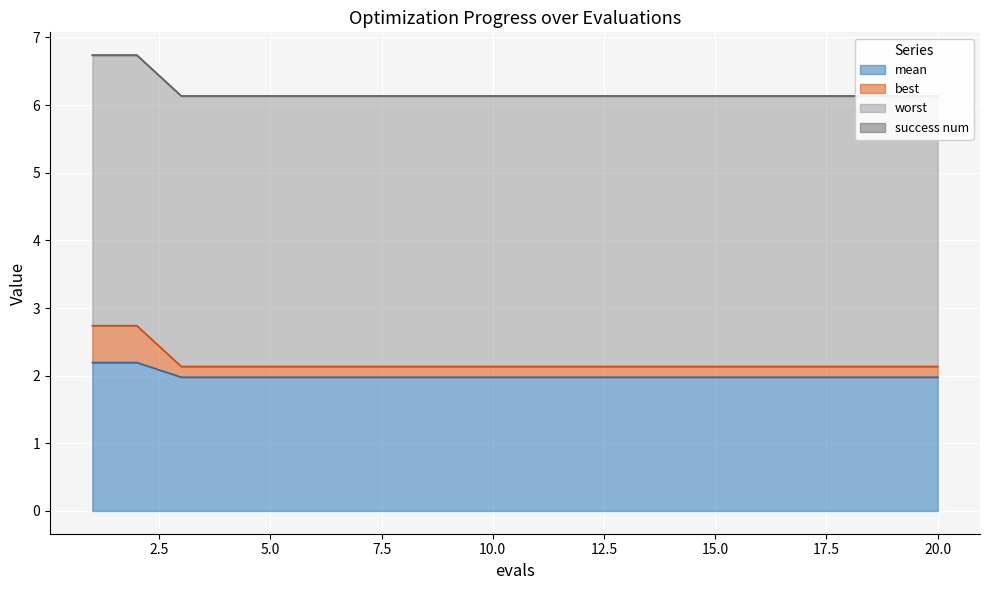

What is the minimum value for mean?

2.0